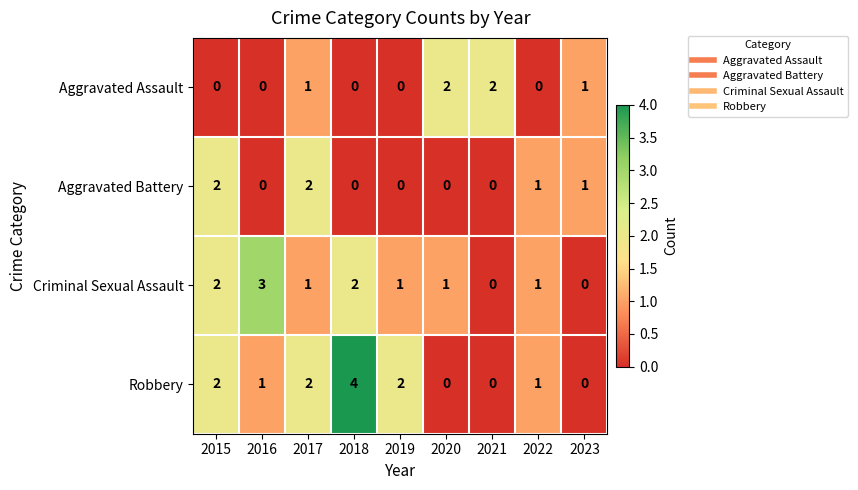

Which series has the widest spread of values?

Robbery